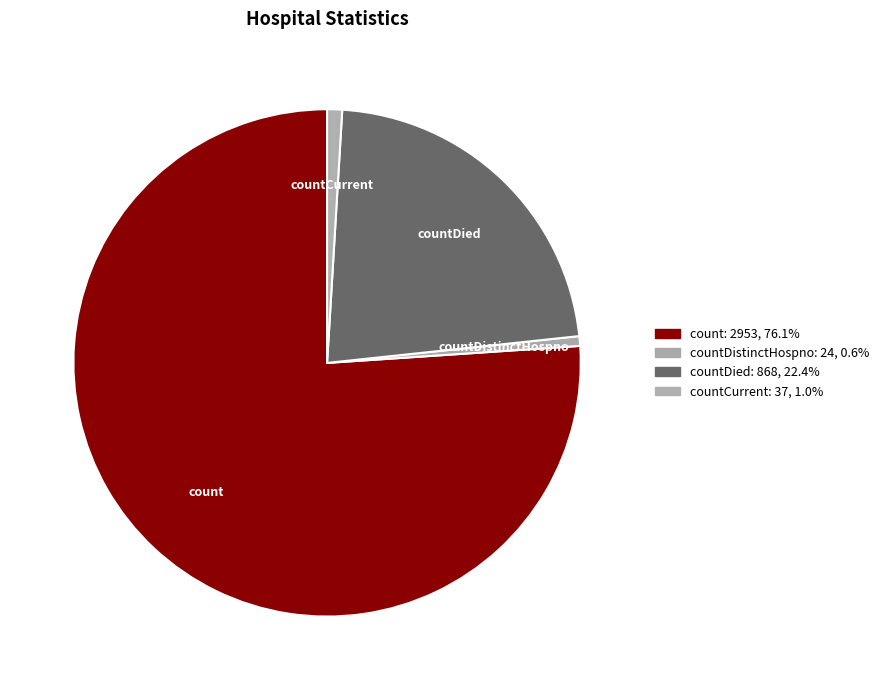

Is there any slice that represents more than half of the pie?

Yes